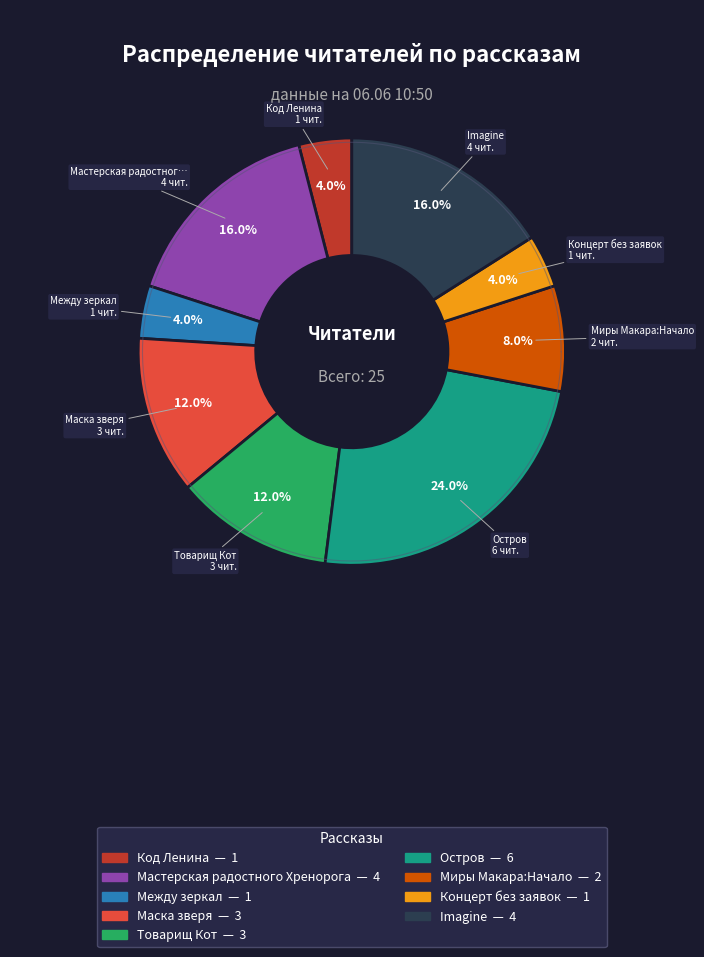

Does any single category account for the majority?

No